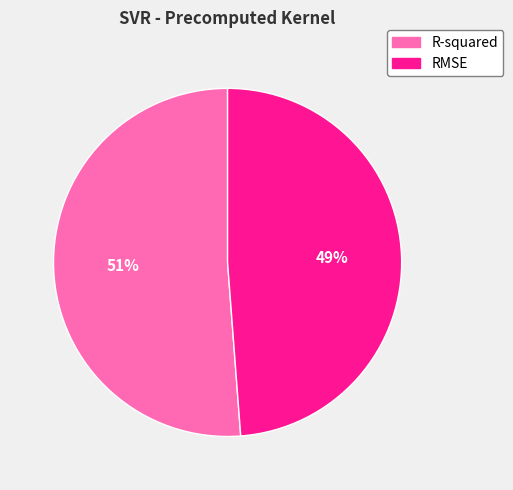

To the nearest percent, what portion does R-squared represent?

51%